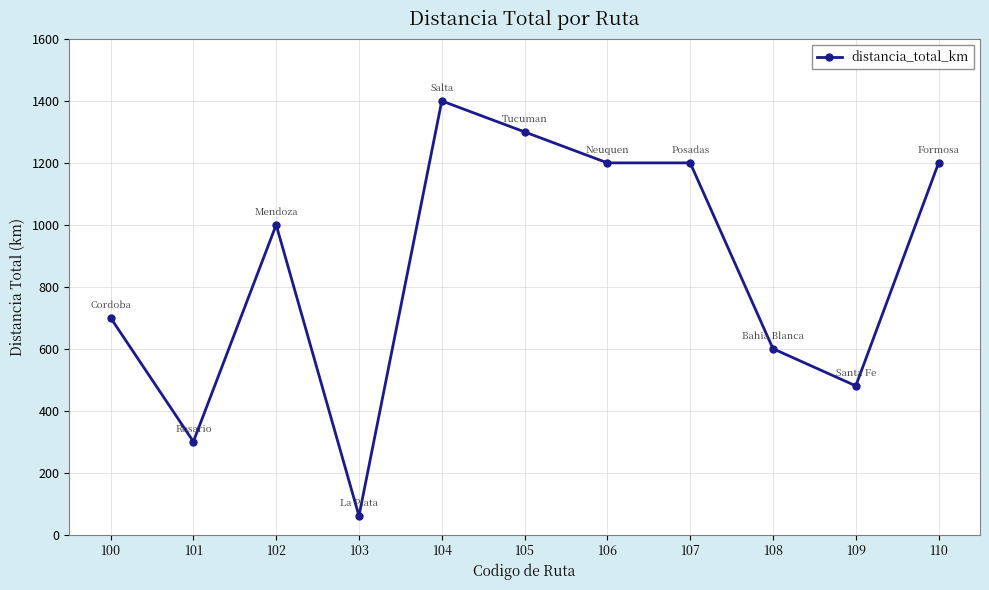

What is the maximum value shown in the chart?

1400